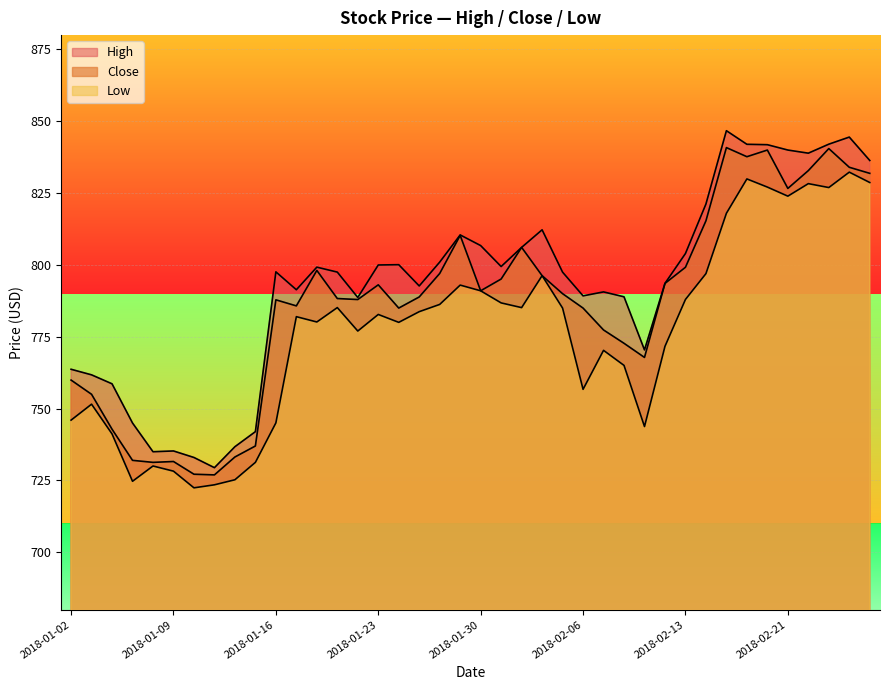

At how many categories does at least one series exceed 770?

30